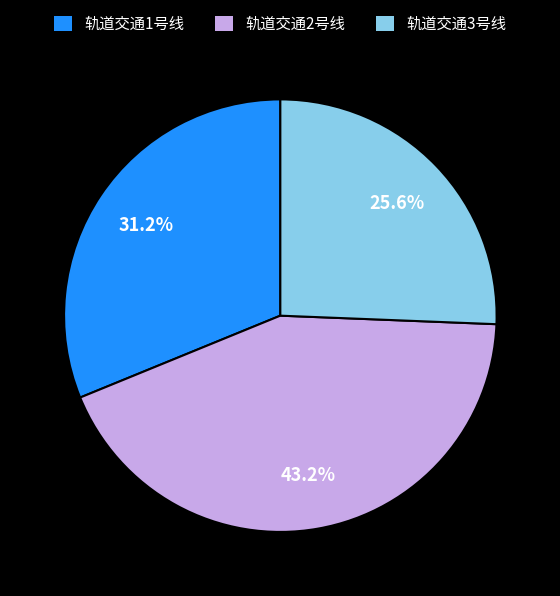

To the nearest percent, what percentage of the pie is 轨道交通1号线?

31%